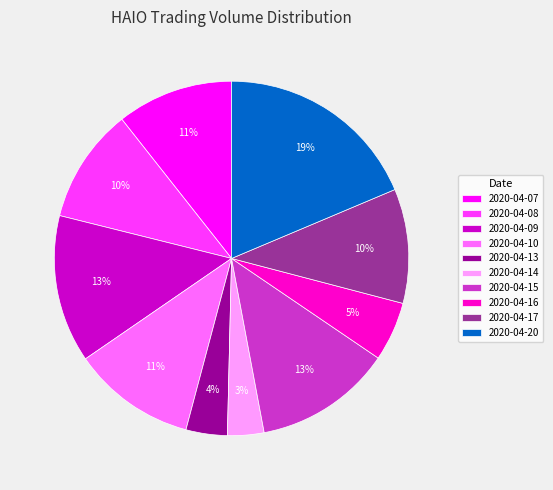

Does 2020-04-20 account for over 50% of the chart?

No